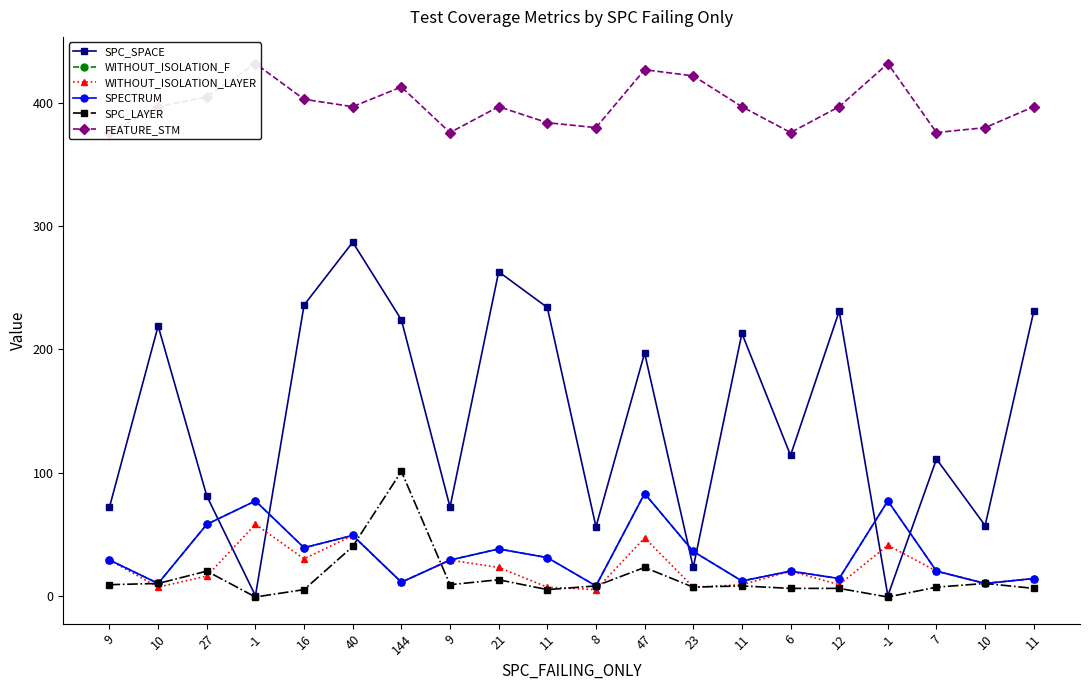

True or false: FEATURE_STM has more than 2 interior local peaks.

True